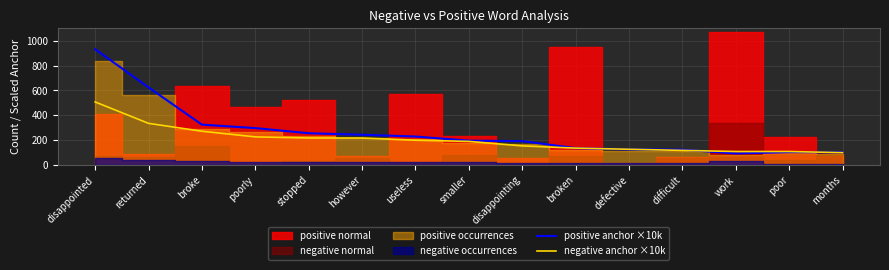

What is the label of the 4th point from the left?

poorly